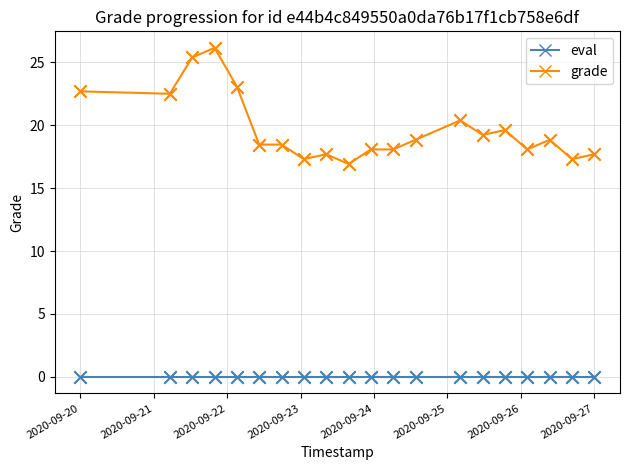

At how many categories does at least one series exceed 21?

5